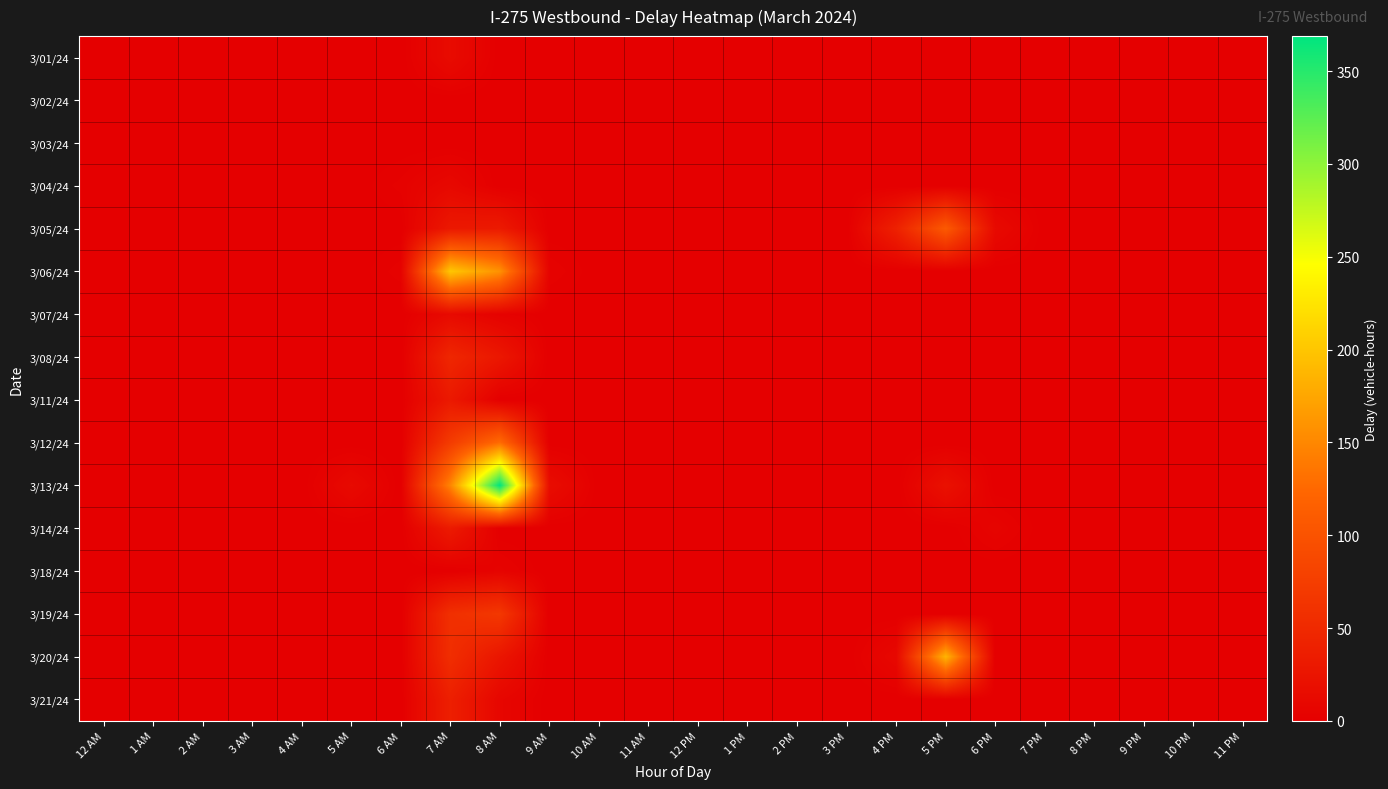

Which series changed the most between 3 AM and 5 PM?

3/20/24